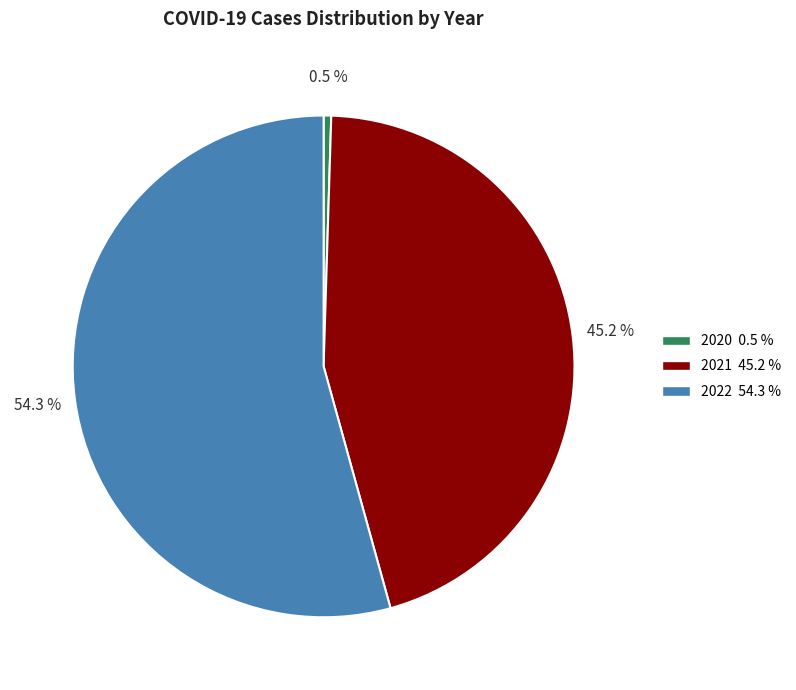

Rank the categories by value from lowest to highest.

2020, 2021, 2022